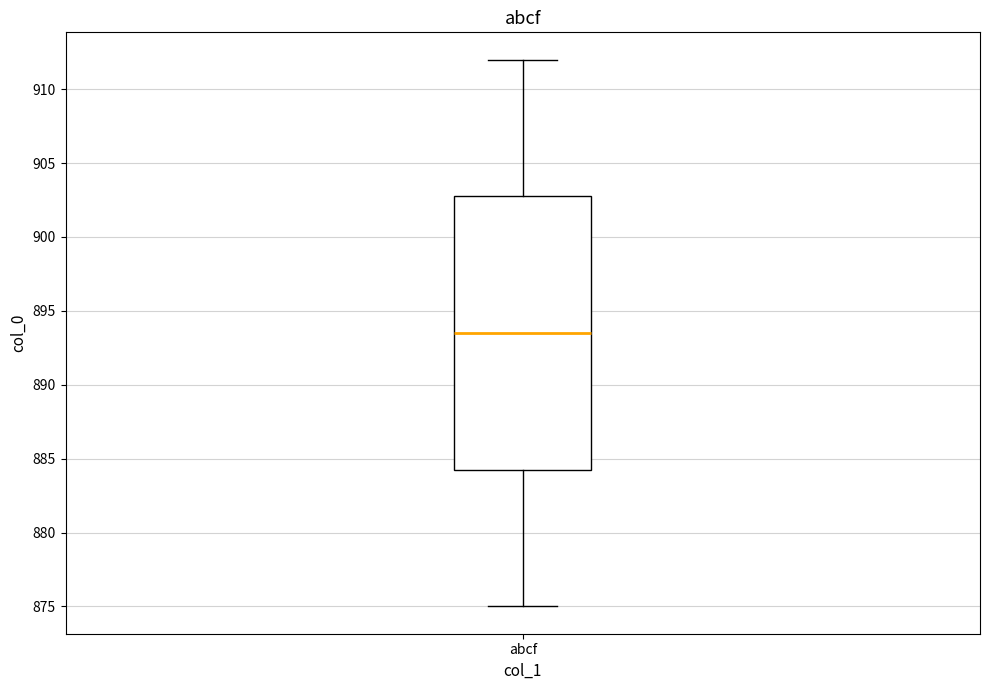

Where is the lower edge of the box for abcf on the y-axis? The values are not printed on the chart, so give them approximately, as read against the axis.

884.5